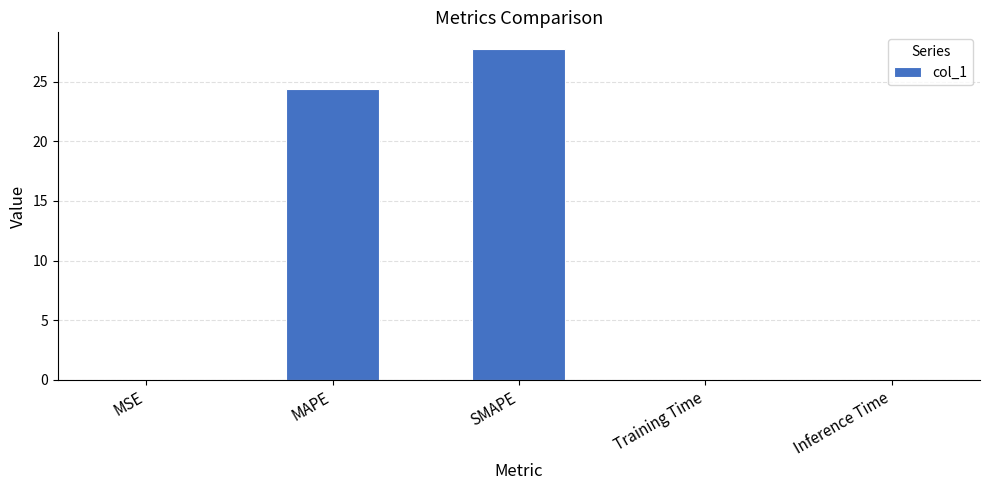

What is the maximum value shown in the chart?

27.7